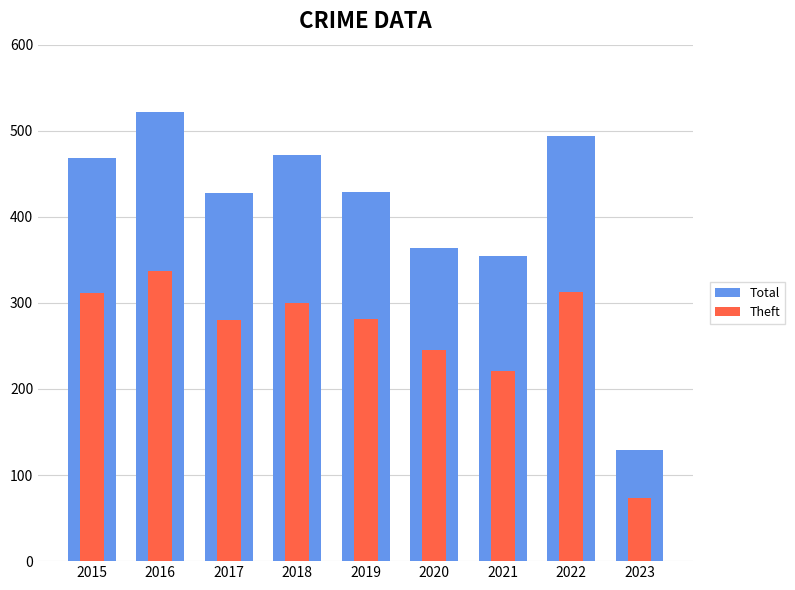

Reading left to right, transcribe all the data shown in this chart.

Total: 468	522	428	472	429	364	354	494	129
Theft: 311	337	280	300	281	245	221	313	73